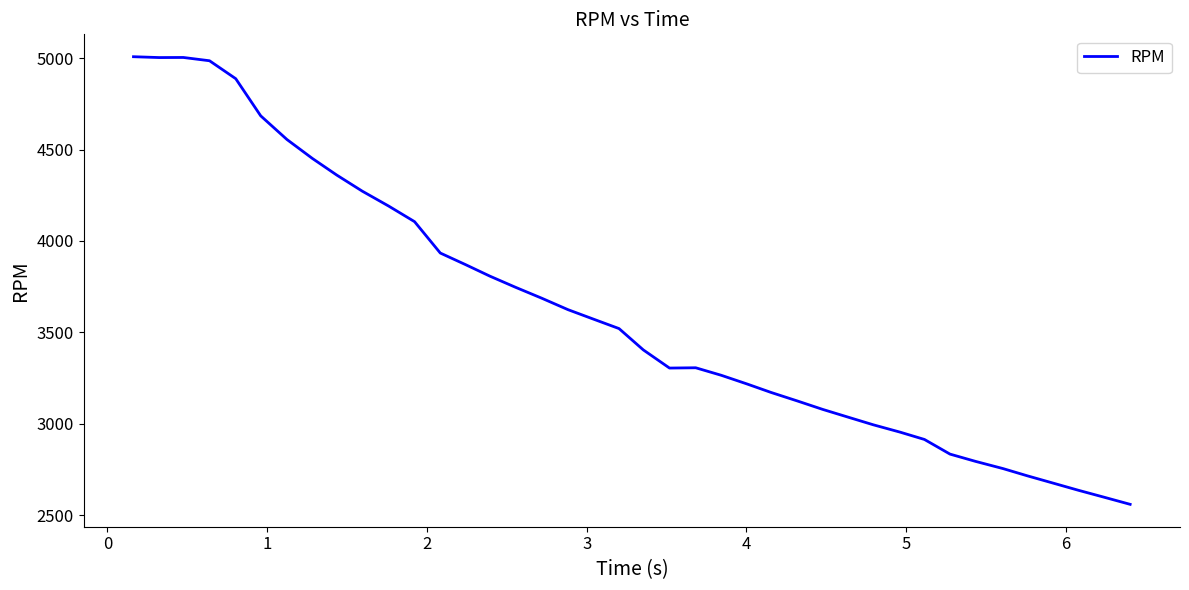

What is the smallest value displayed?

2559.9